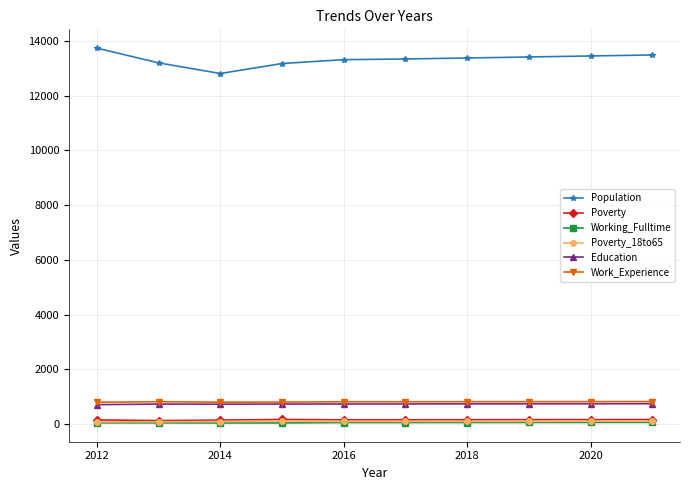

True or false: Poverty and Education cross at least once.

False